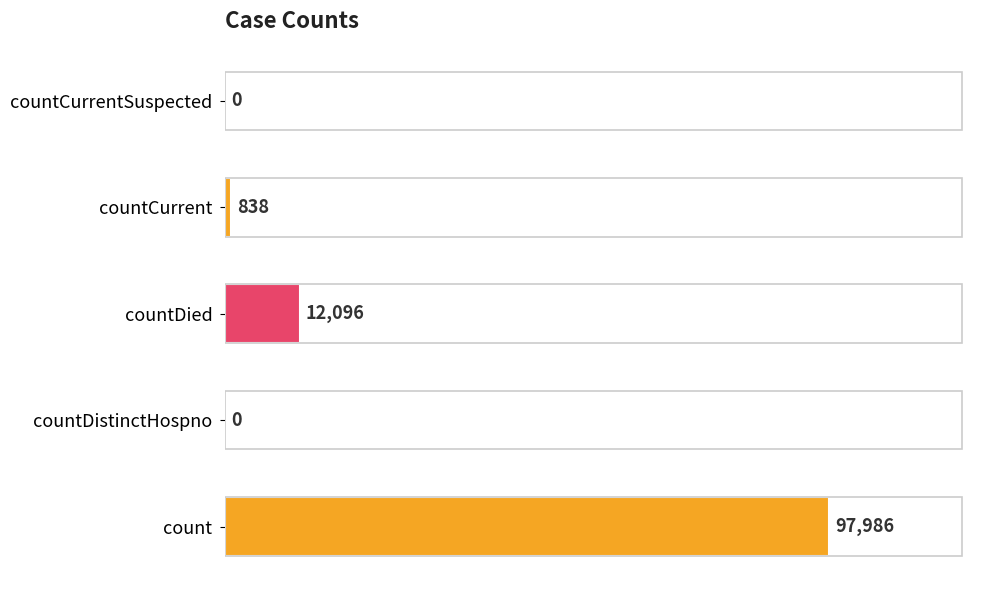

What is the sum of all values?

110920